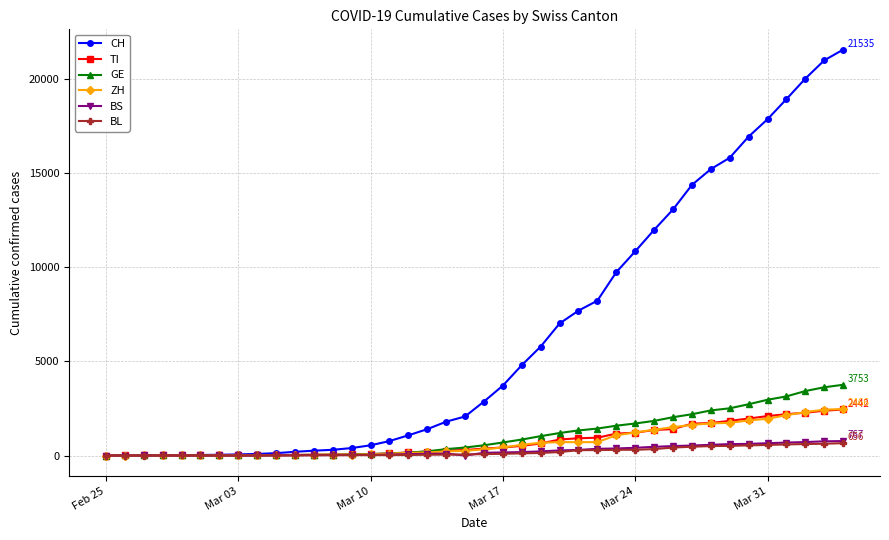

What are all the series names shown in the legend?

CH, TI, GE, ZH, BS, BL